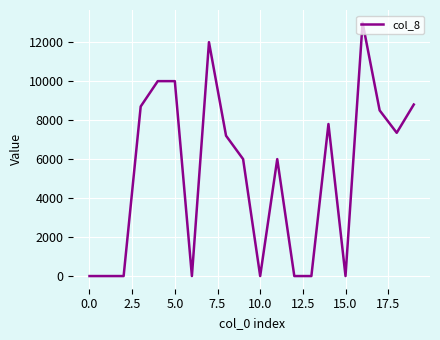

What is the difference between the maximum and minimum values?

13000